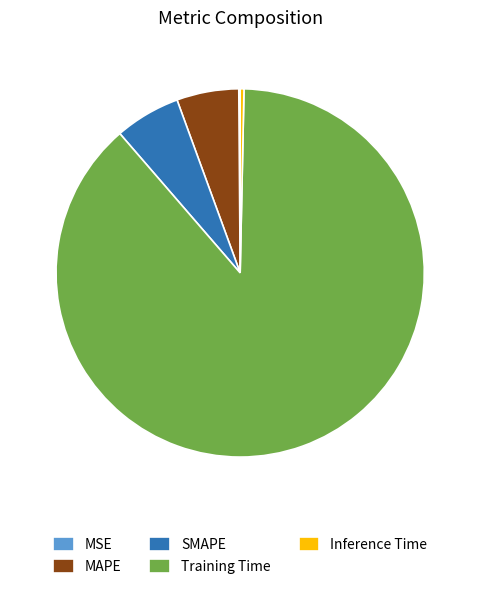

Between Training Time and SMAPE, which is larger?

Training Time